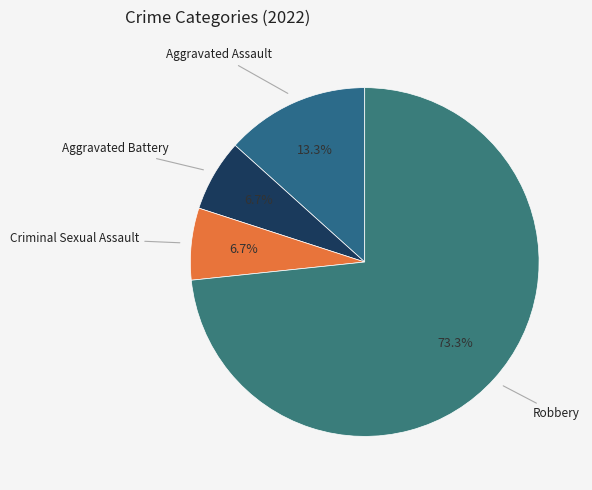

How many segments does this pie chart have?

4